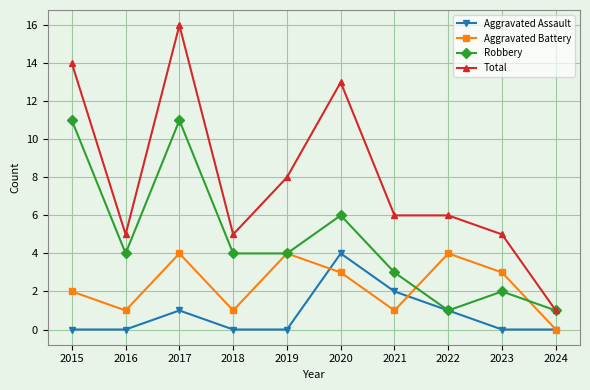

Reading right to left, list all the values displayed in this chart.

Aggravated Assault: 2024=0	2023=0	2022=1	2021=2	2020=4	2019=0	2018=0	2017=1	2016=0	2015=0
Aggravated Battery: 2024=0	2023=3	2022=4	2021=1	2020=3	2019=4	2018=1	2017=4	2016=1	2015=2
Robbery: 2024=1	2023=2	2022=1	2021=3	2020=6	2019=4	2018=4	2017=11	2016=4	2015=11
Total: 2024=1	2023=5	2022=6	2021=6	2020=13	2019=8	2018=5	2017=16	2016=5	2015=14